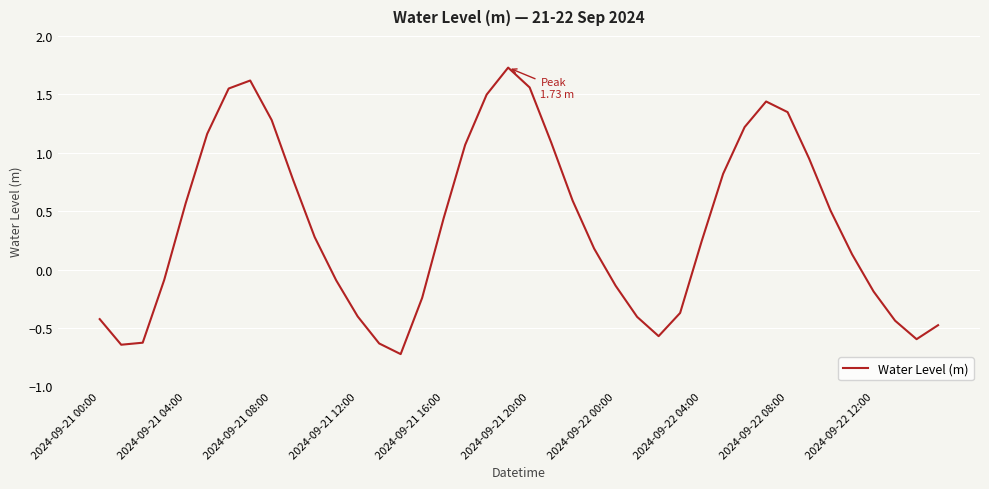

What is the difference between the maximum and minimum values?

2.5